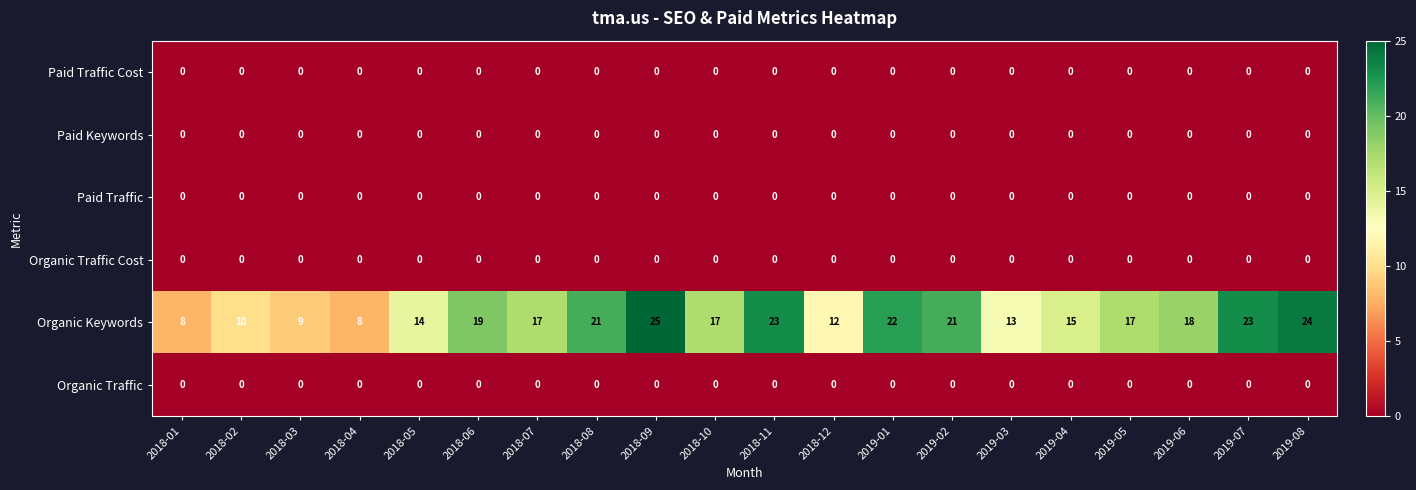

What is the spread (max minus min) of values at 2018-04?

8